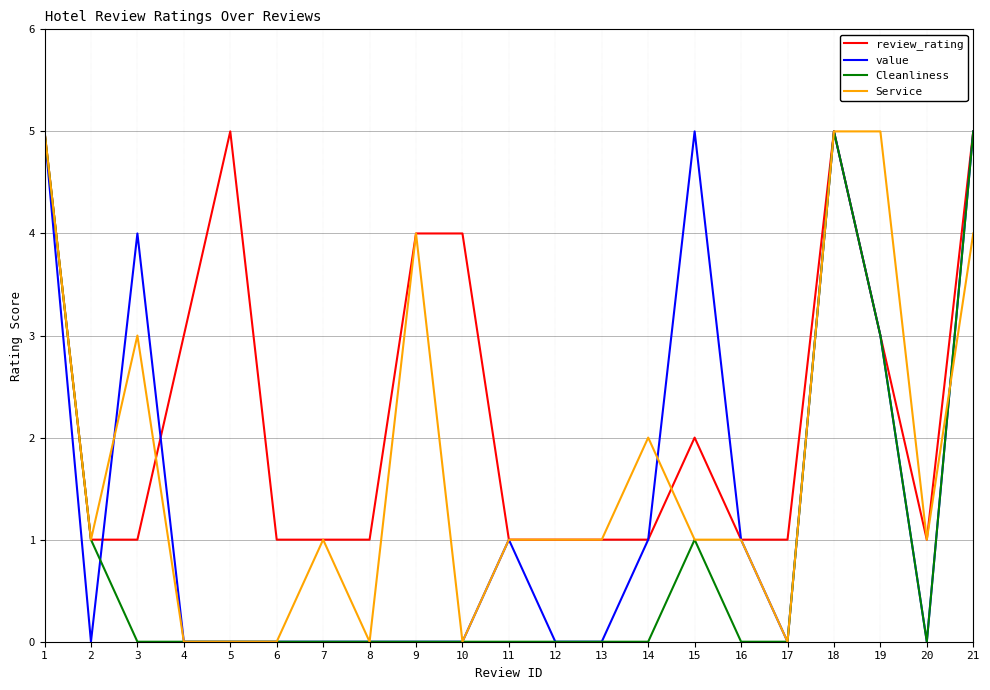

Is the value of Service at 13 greater than the value of Cleanliness at 4?

Yes